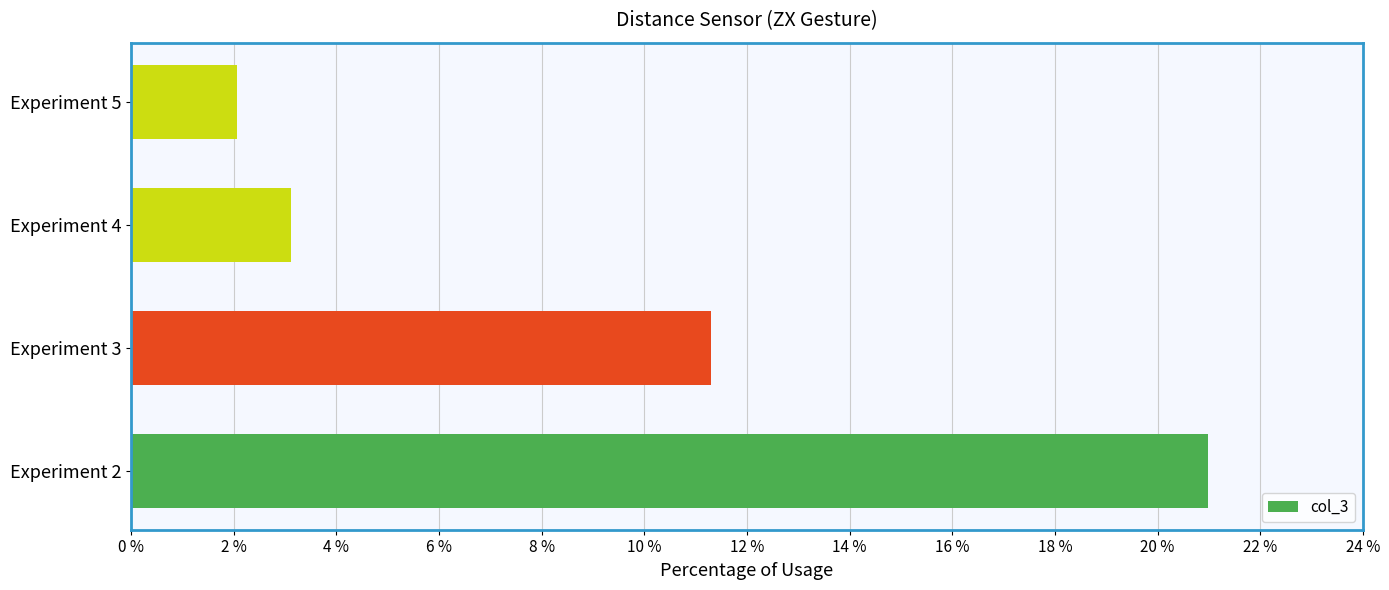

What is the minimum value shown in the chart?

2.1